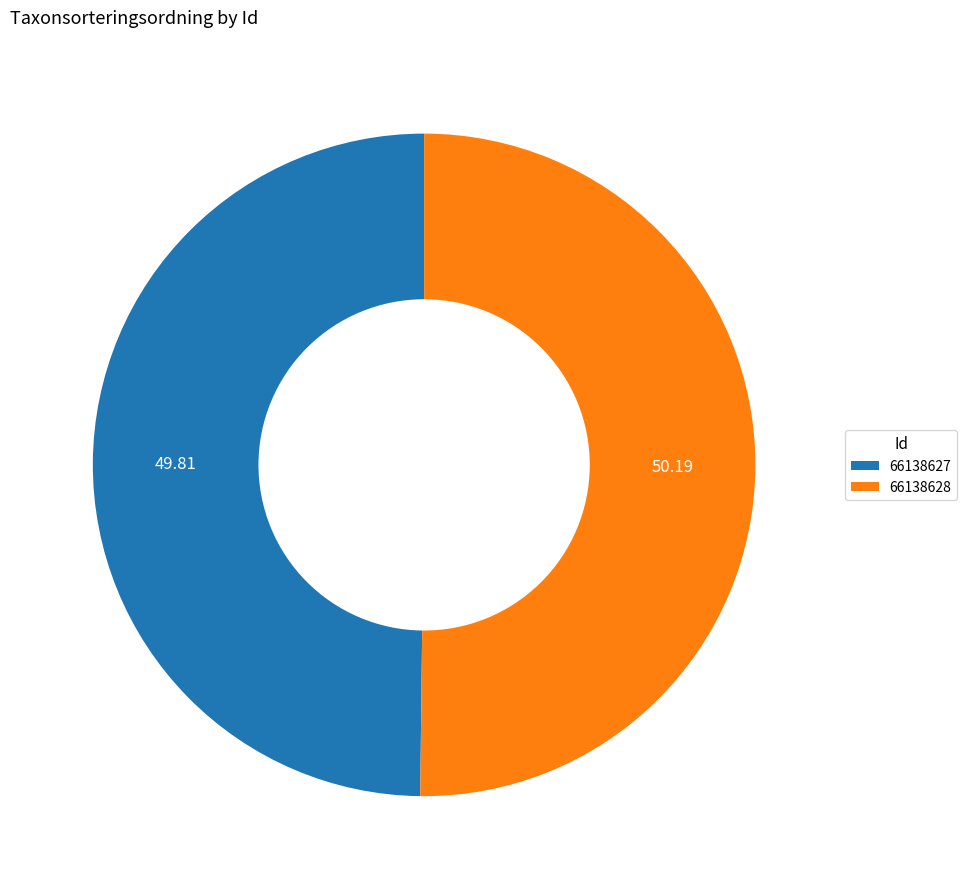

How many slices are in this pie chart?

2